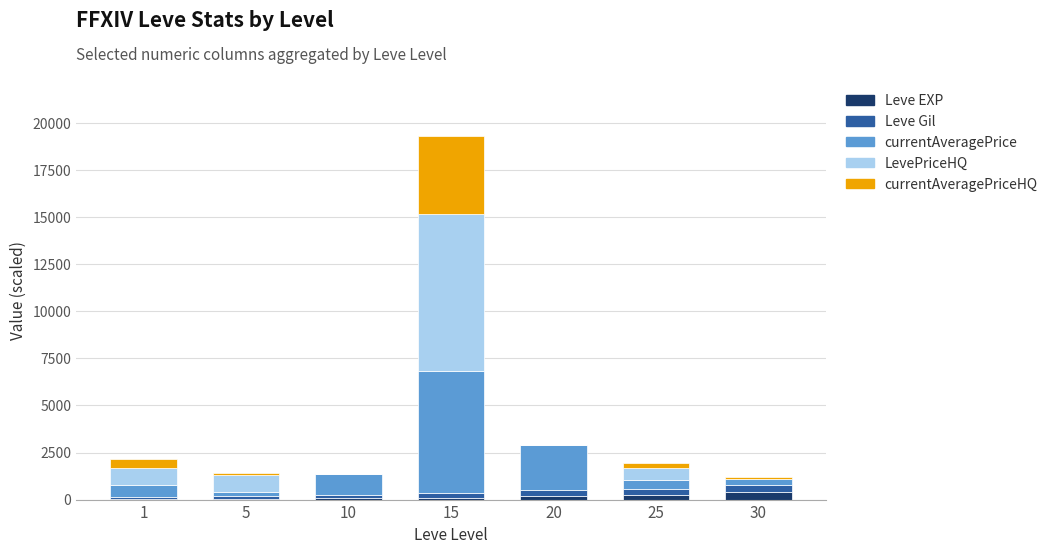

At which category is the sum across all series the highest?

15